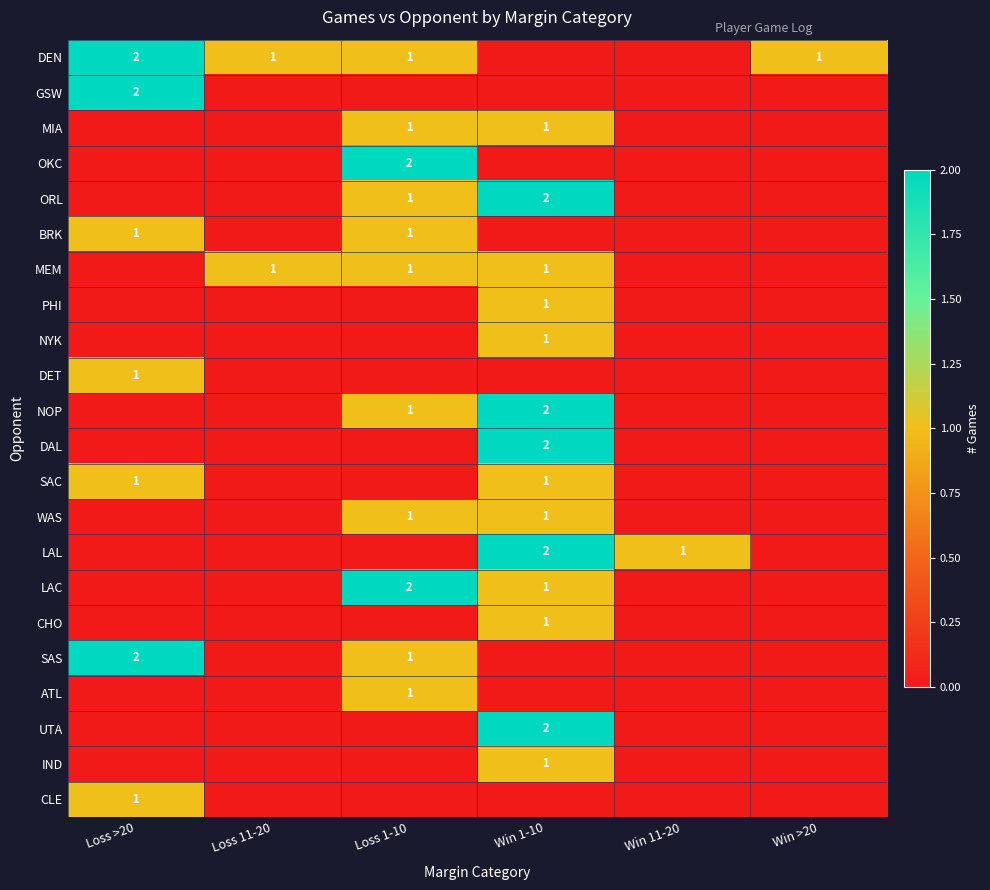

The SAC series shows 1 at Loss >20. True or false?

True